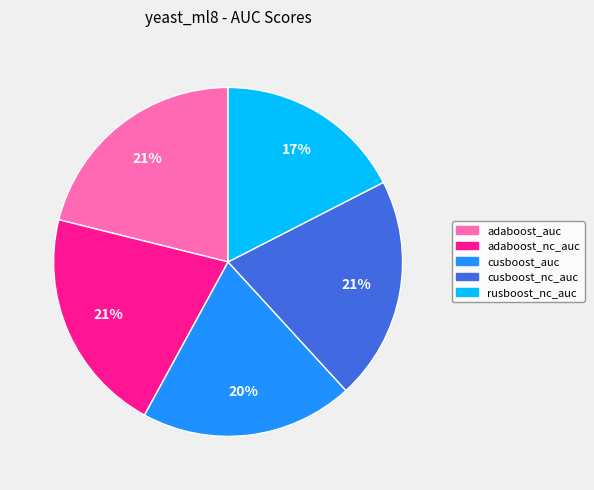

To the nearest percent, what is the difference between the cusboost_auc and adaboost_nc_auc slice percentages?

1%